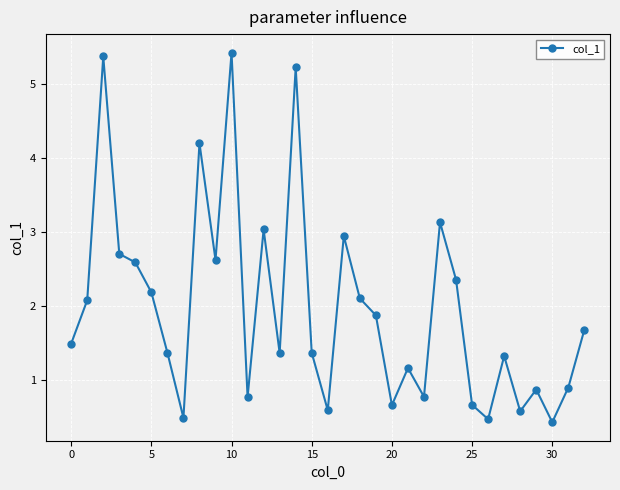

What is the sum of all values?

64.8